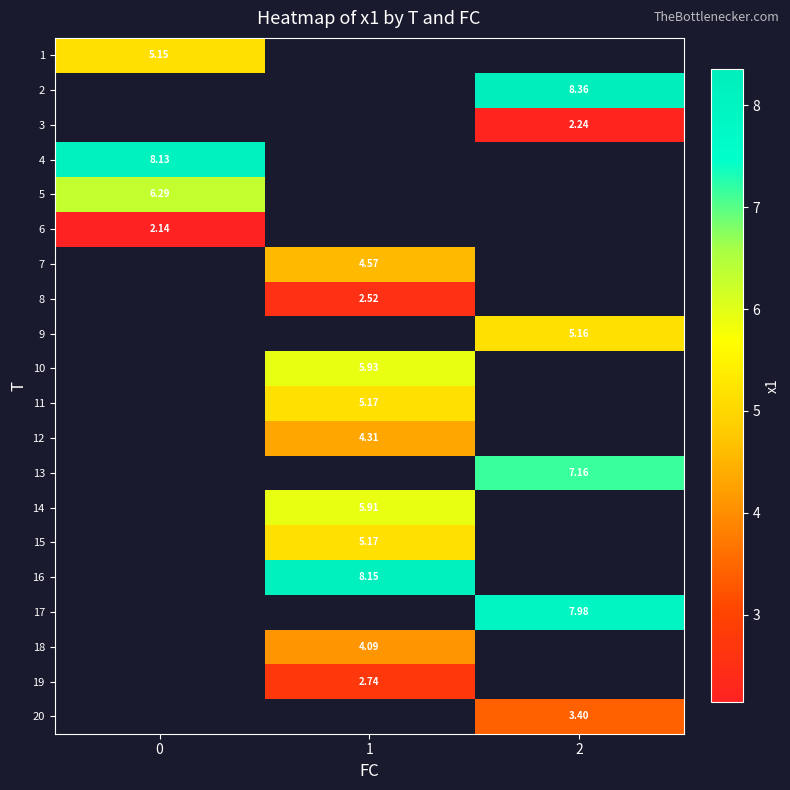

How many values in the 19 series exceed 2?

1